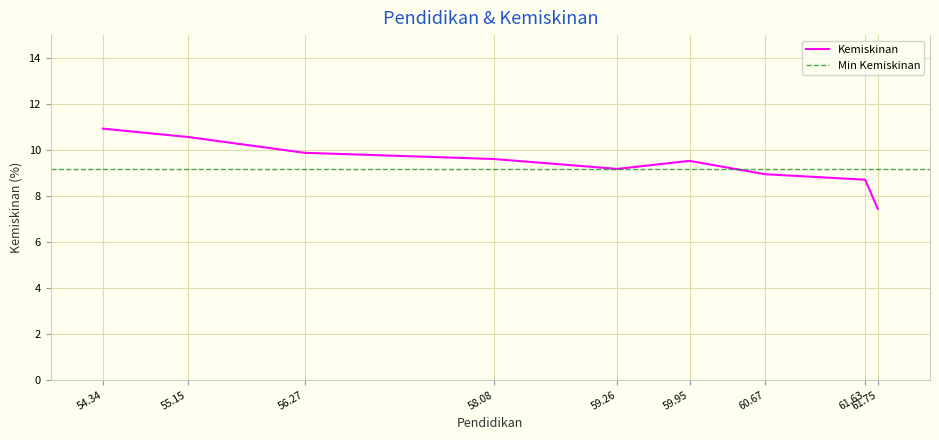

Reading left to right, transcribe all the data shown in this chart.

10.9	10.6	9.9	9.6	9.2	9.5	8.9	8.7	7.5